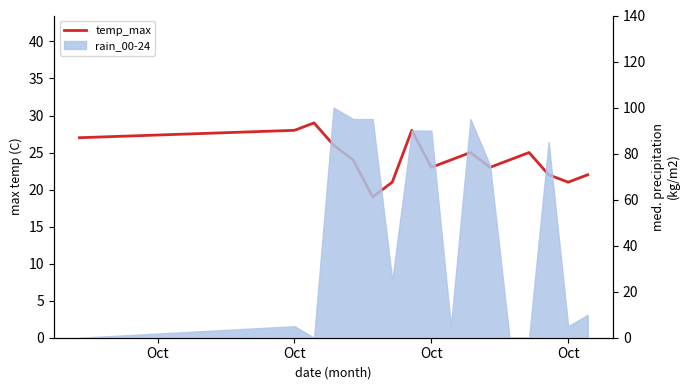

How many lines are shown in the chart?

1